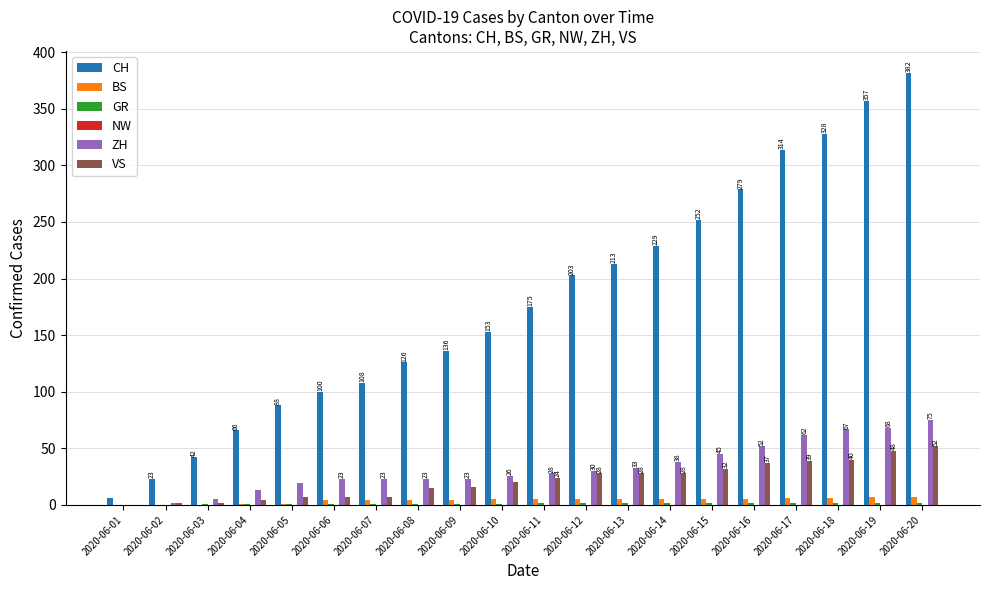

What is the sum of all ZH values?

655